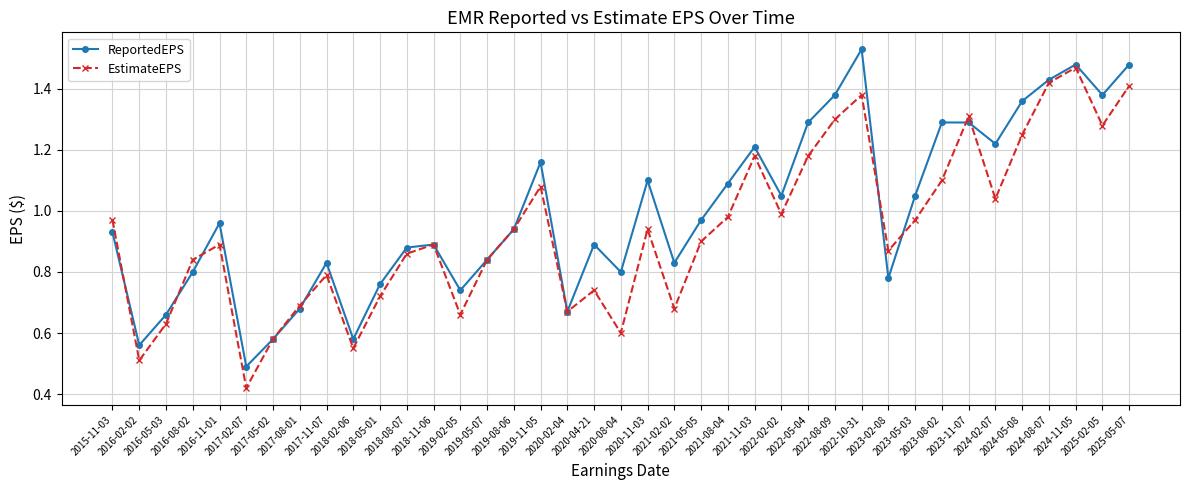

What is the spread (max minus min) of values at 2020-08-04?

0.2